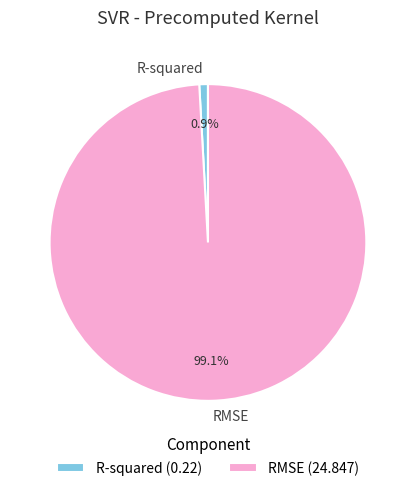

To the nearest percent, what is the combined percentage of RMSE and R-squared?

100%